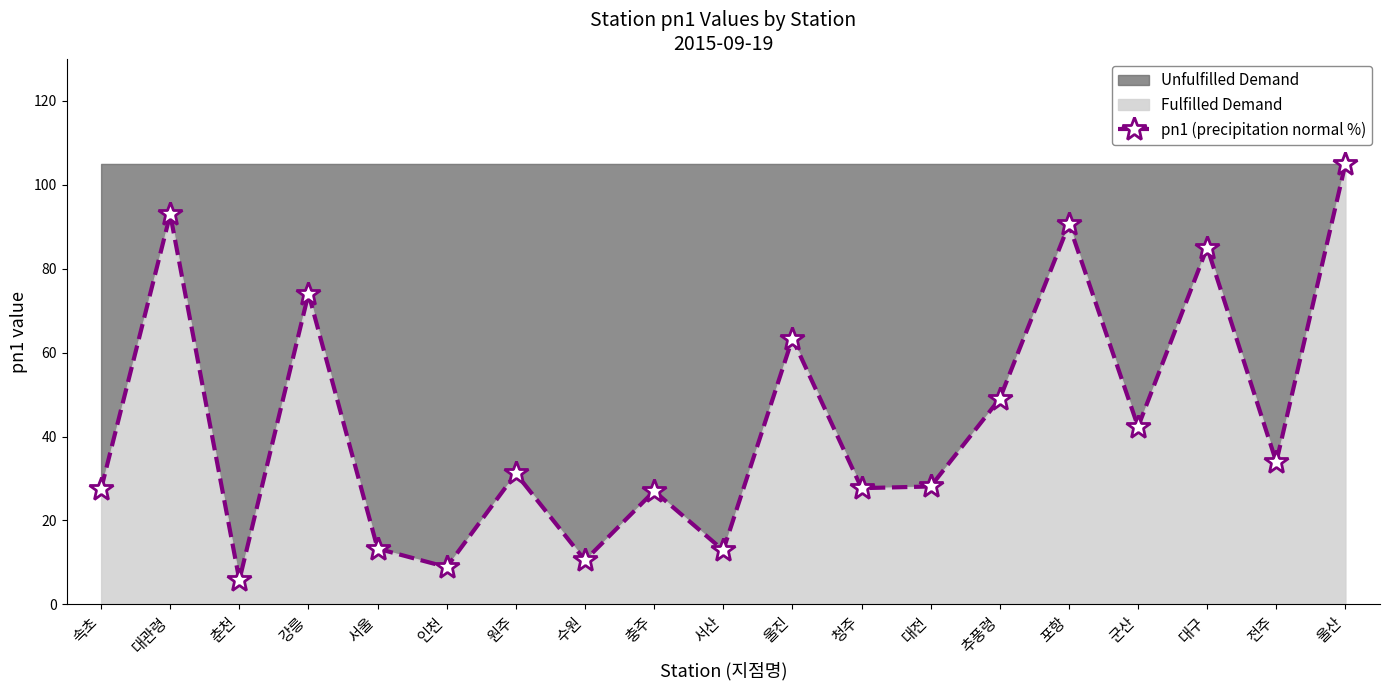

Approximately how many times larger is the value at 서산 compared to 전주?

0.4